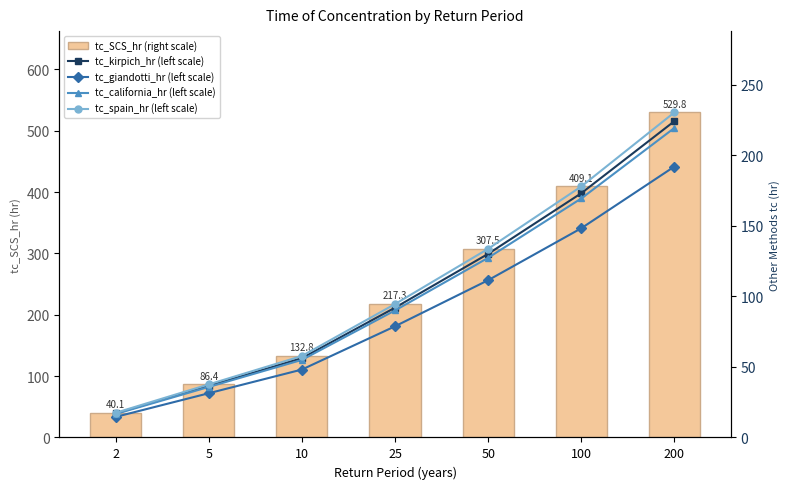

Between 100 and 5, which is larger?

100